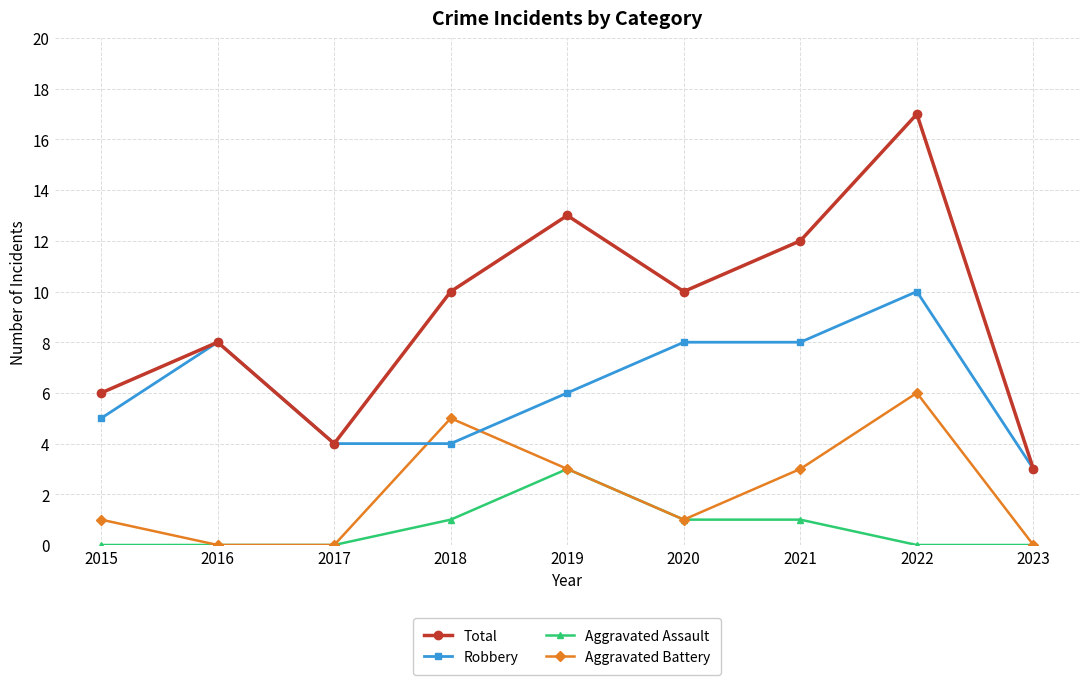

What is the difference between the second highest and second lowest values in the Aggravated Assault series?

1